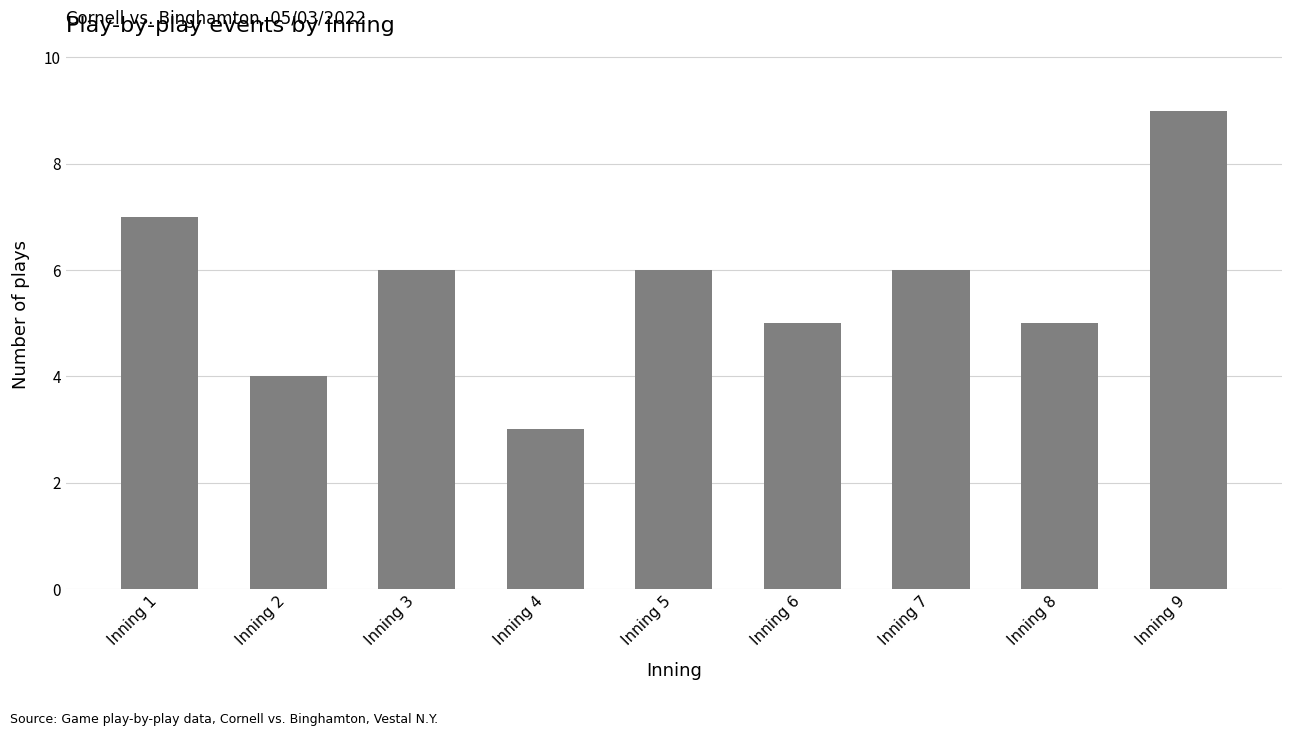

What is the difference between the maximum and minimum values?

6